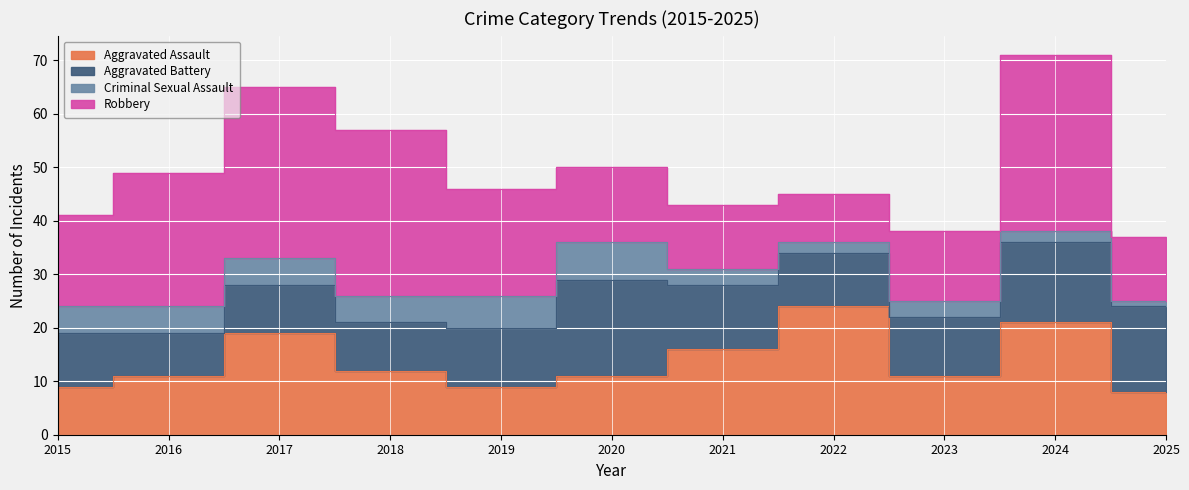

What is the value of the Aggravated Battery point at the 2nd from the left?

8